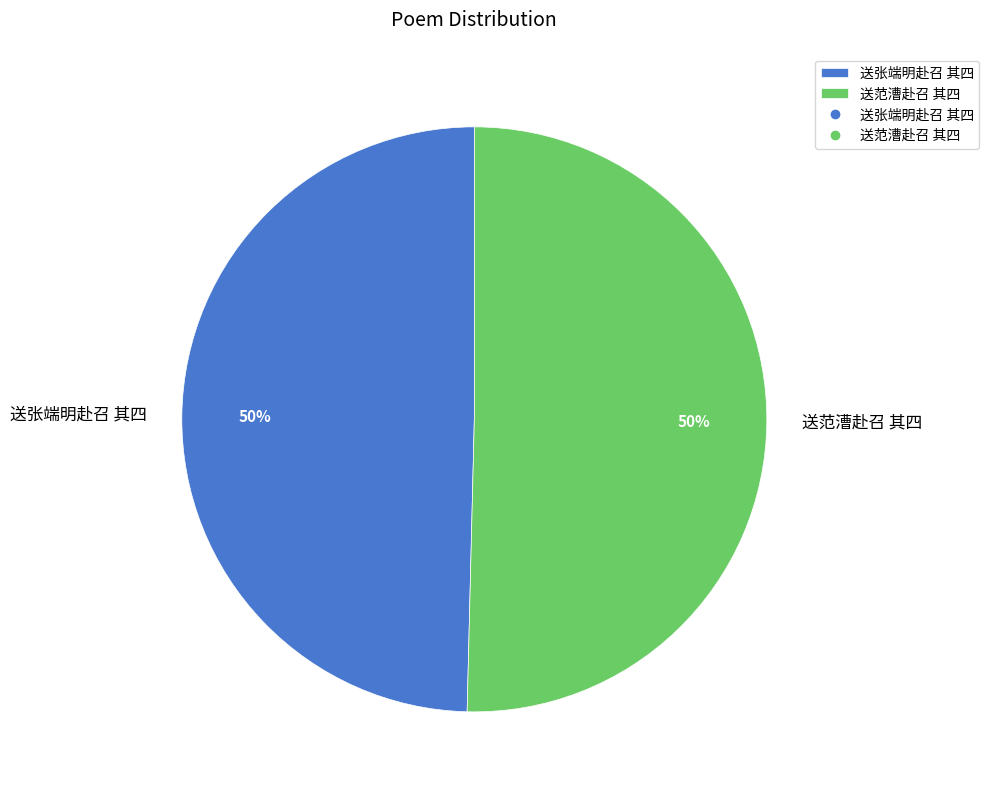

Is it true that 送张端明赴召 其四 is 50% of the pie?

True